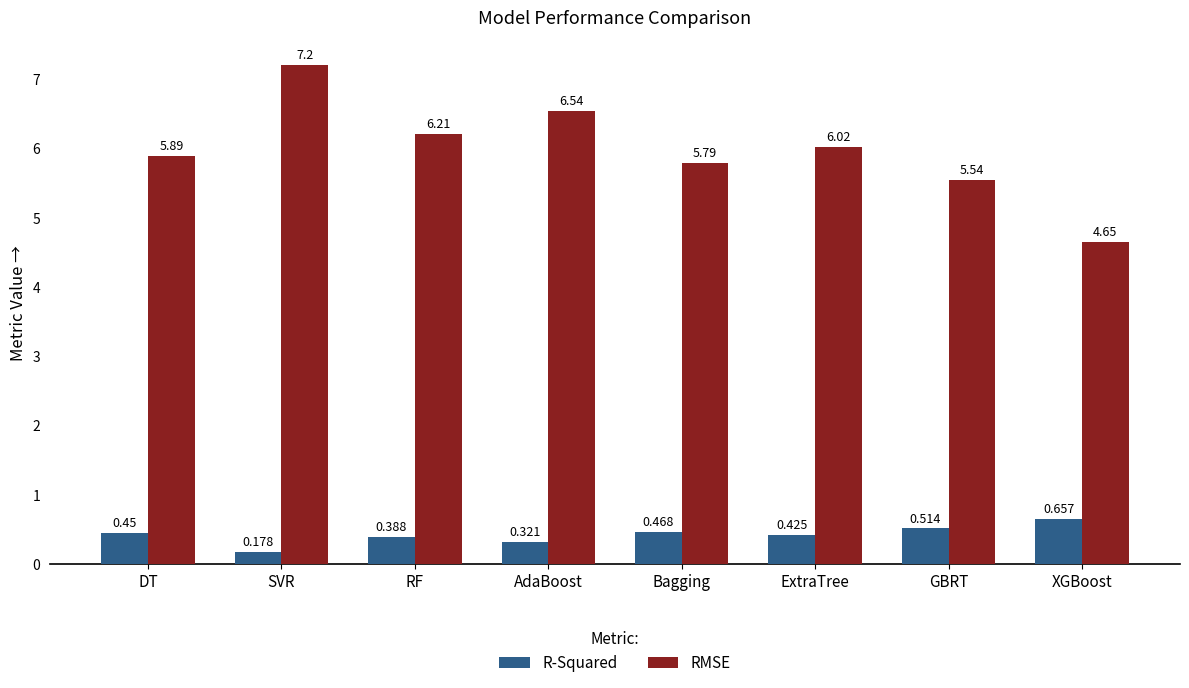

What is the difference between the maximum and second lowest values in the RMSE series?

1.7